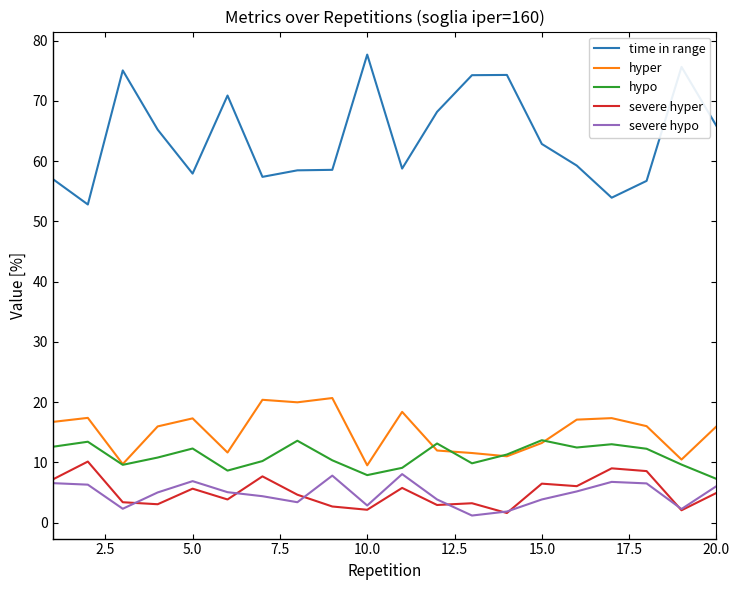

Which series has the largest range (max minus min)?

time in range